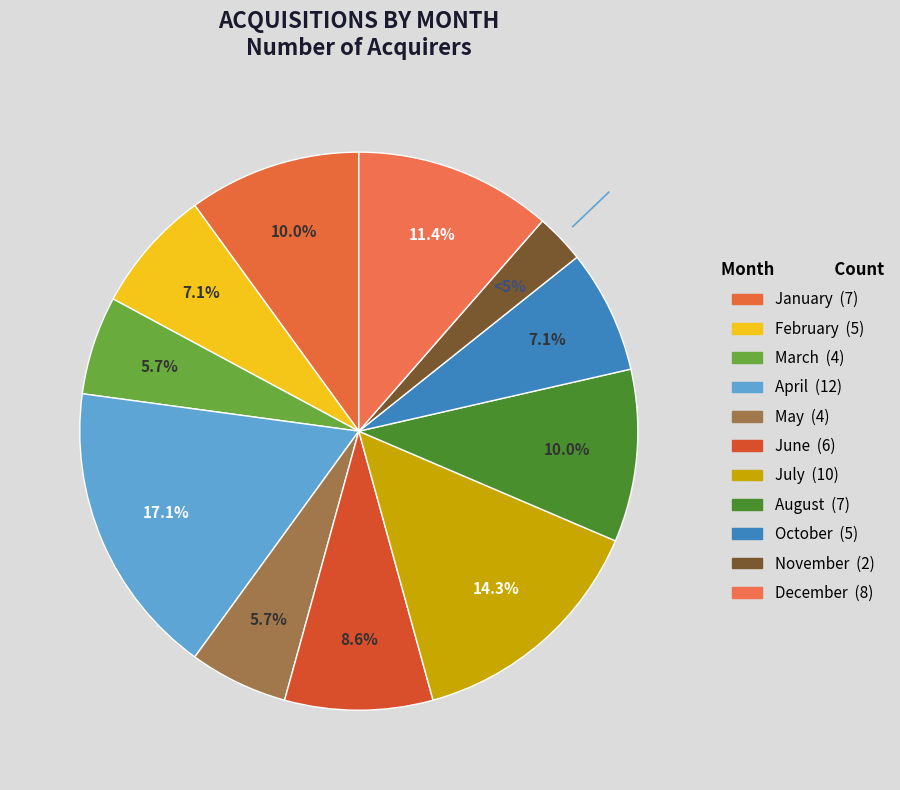

True or false: April accounts for 17% of the total.

True